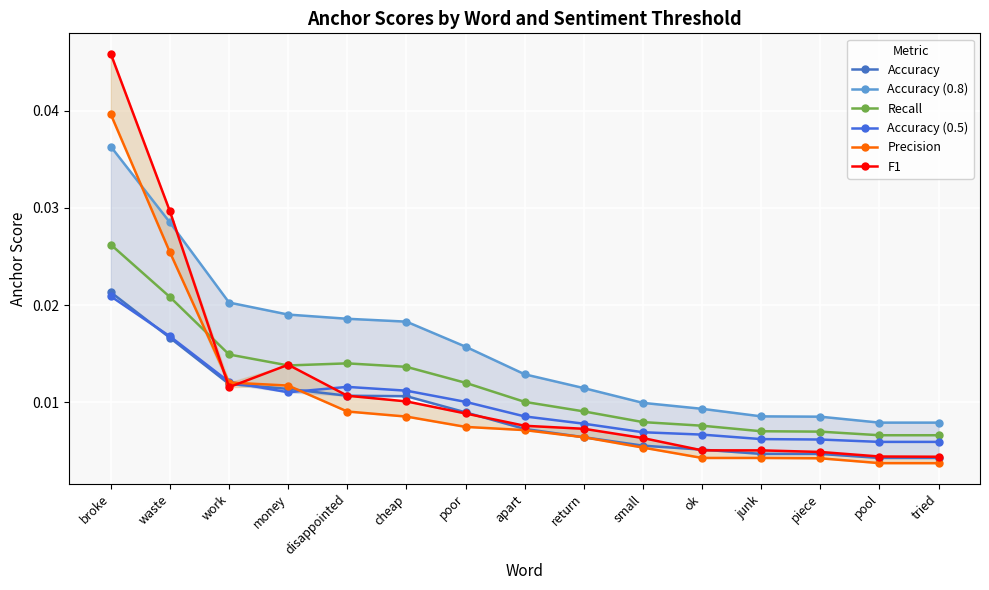

Which category has the highest value across all series?

broke